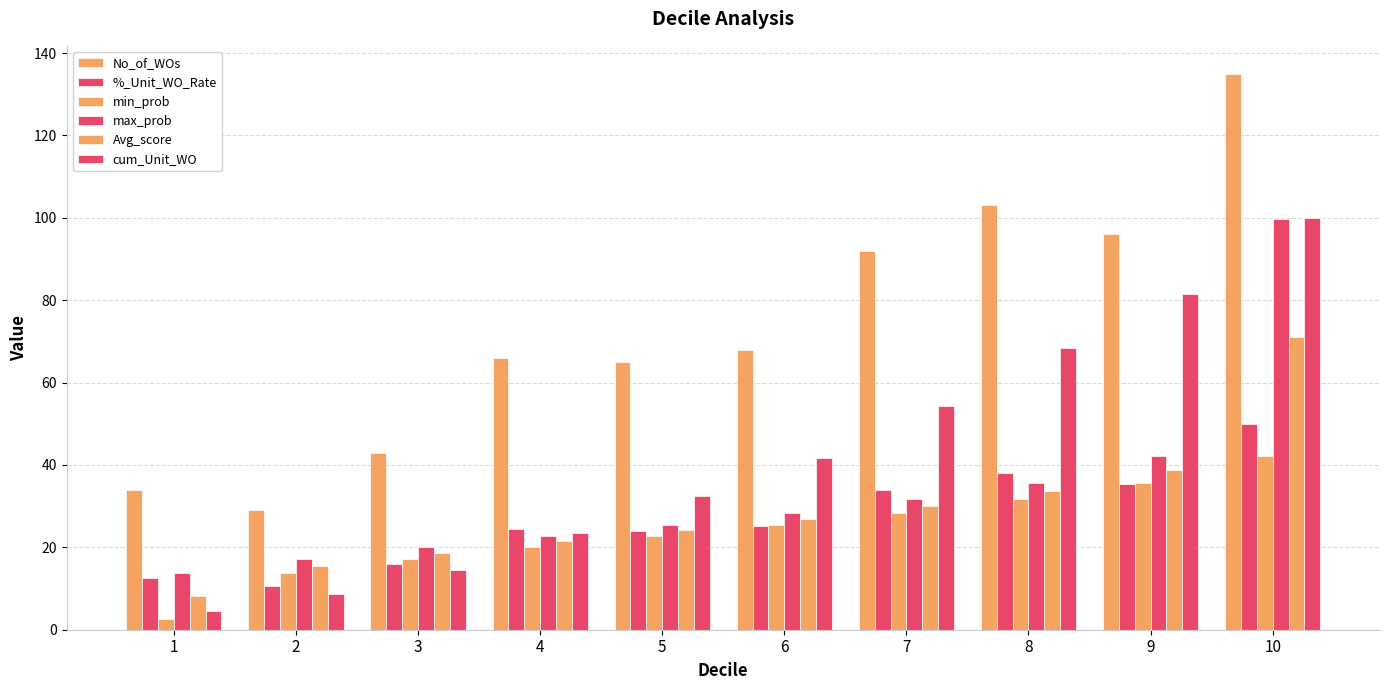

What is the difference between the second highest and second lowest values in the min_prob series?

21.8